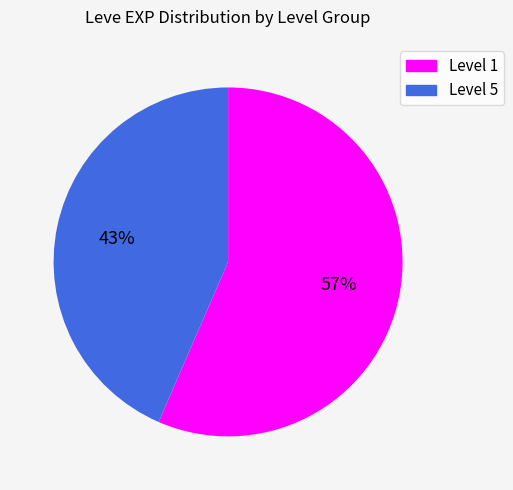

Which has a higher value, Level 5 or Level 1?

Level 1